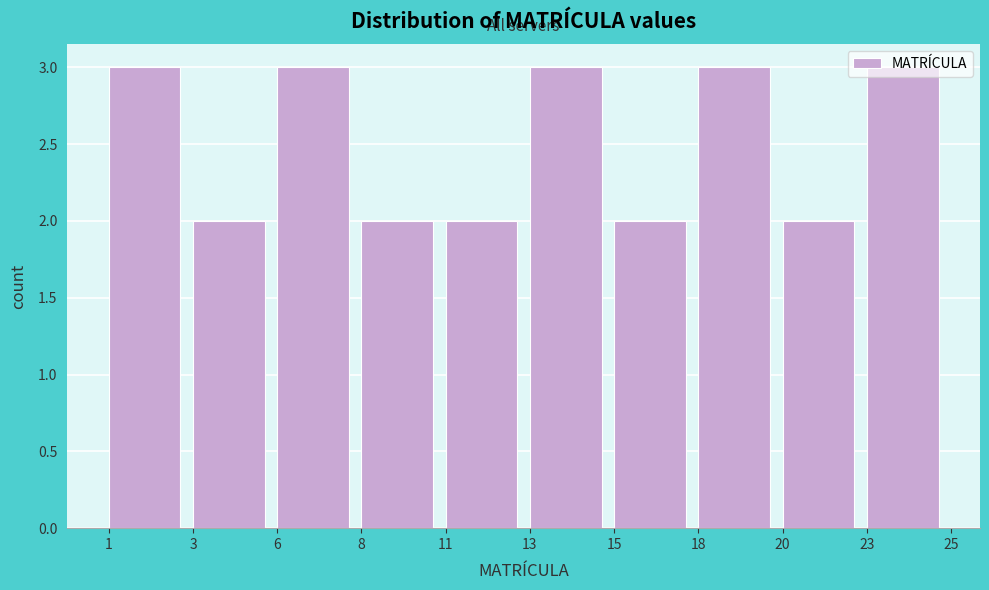

What is the approximate value at 6?

3